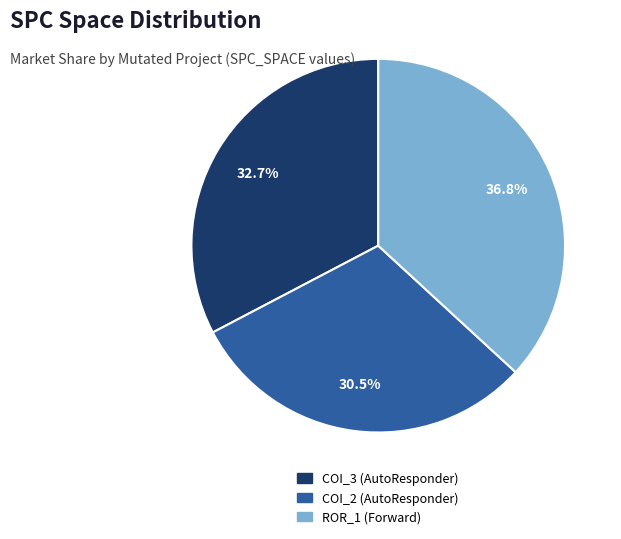

Is there a majority slice in this chart?

No